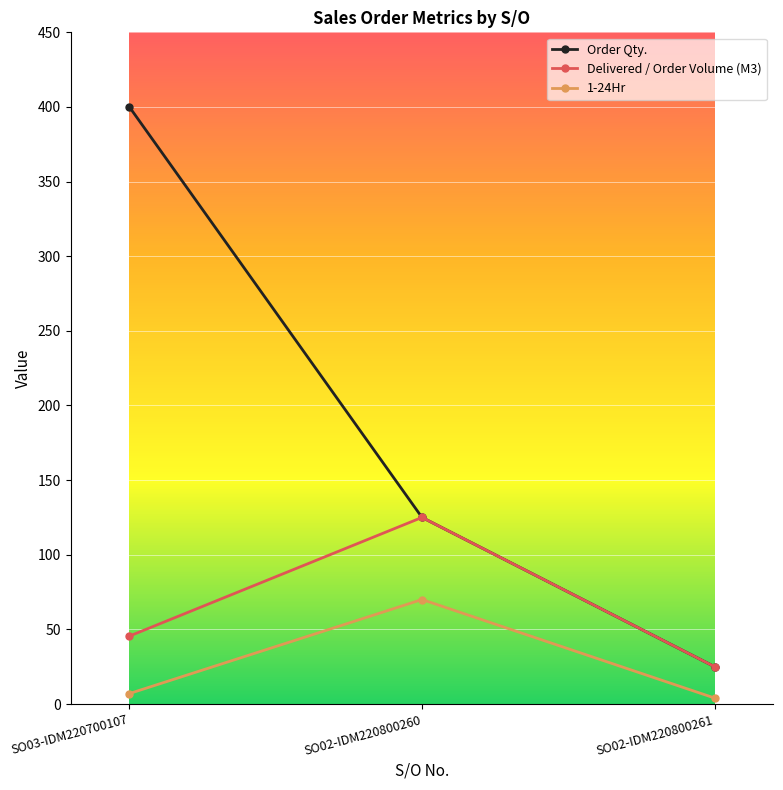

The value of Delivered / Order Volume (M3) at SO02-IDM220800261 is 9.2. True or false?

False